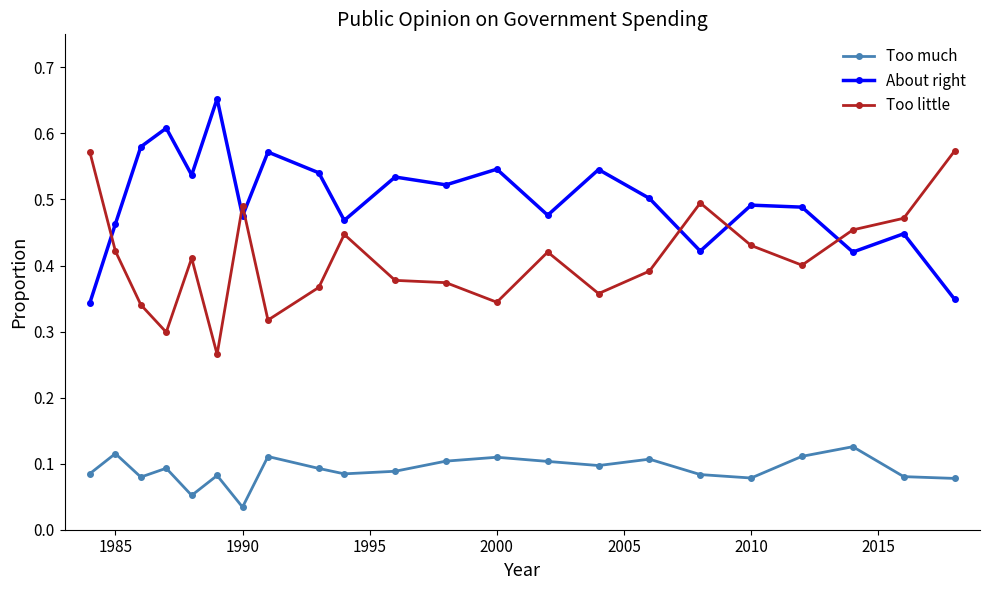

Does the chart display data point markers on the line(s)?

Yes